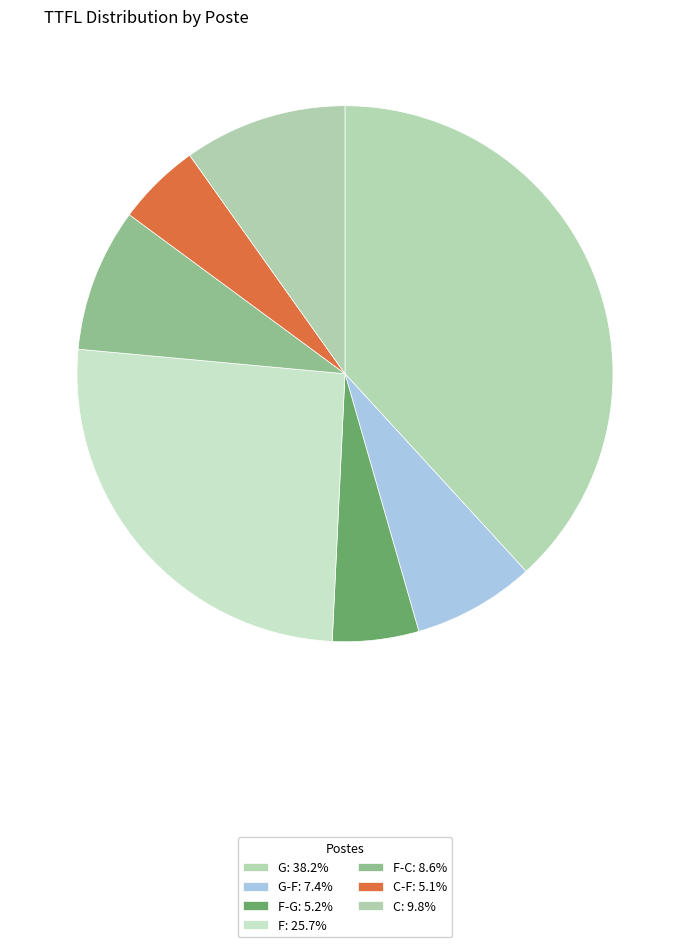

How many slices are in this pie chart?

7